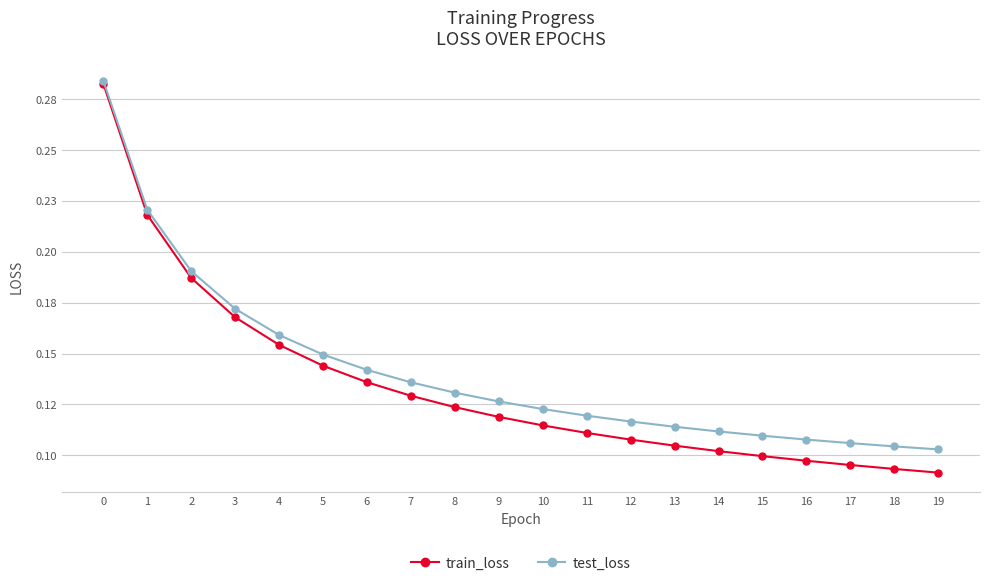

What are all the series names shown in the legend?

train_loss, test_loss